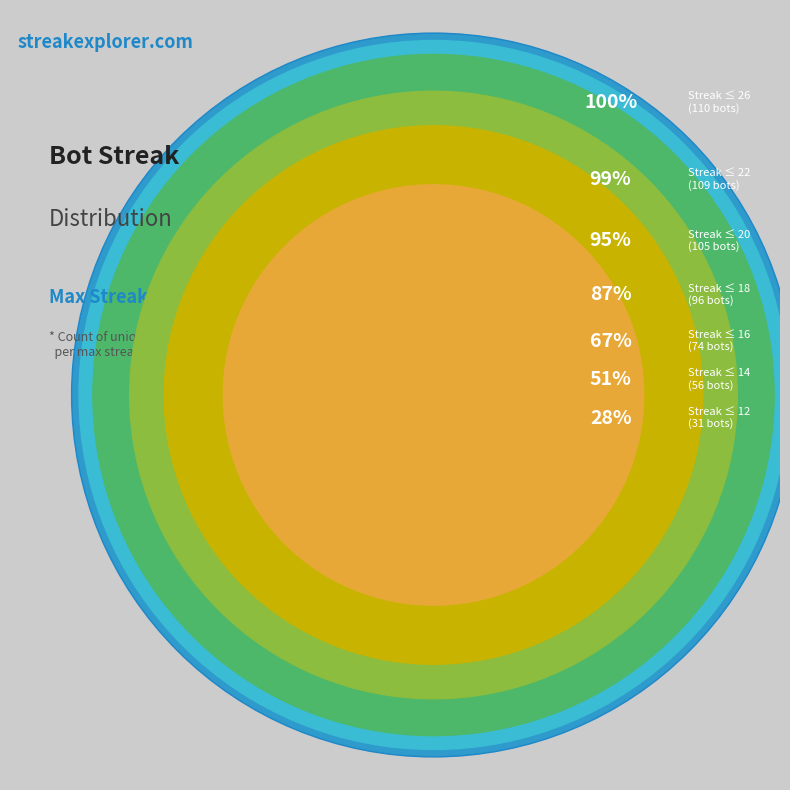

What is the largest slice in the pie chart?

12